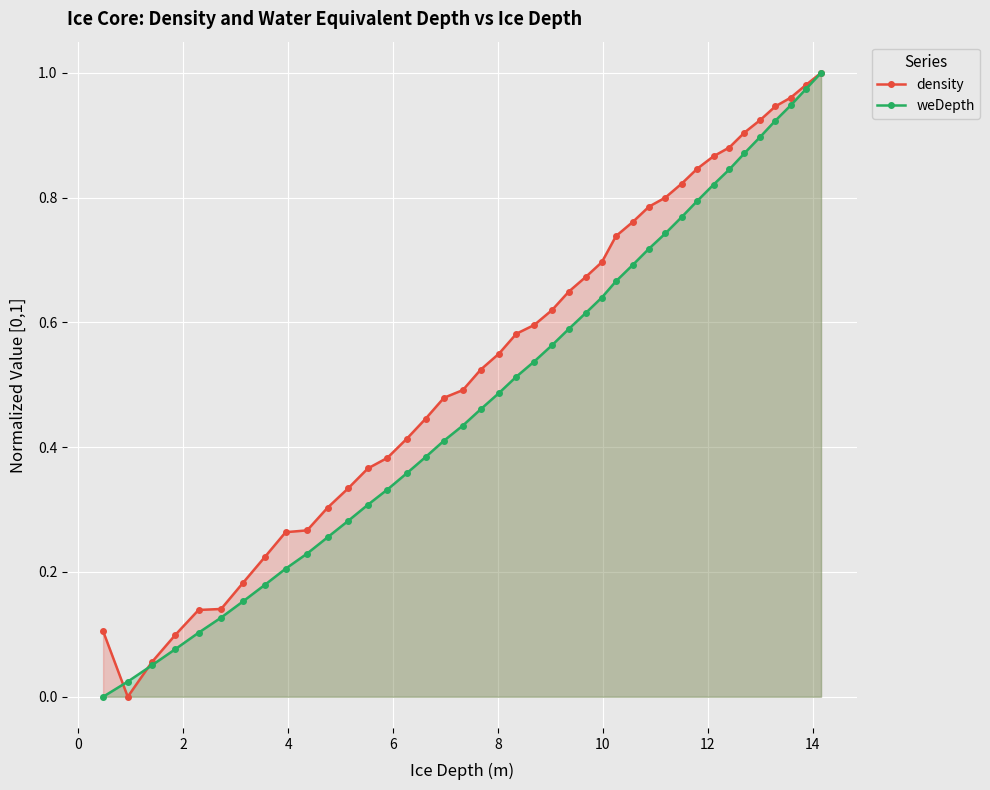

Rank the series by their maximum value, from lowest to highest.

density, weDepth